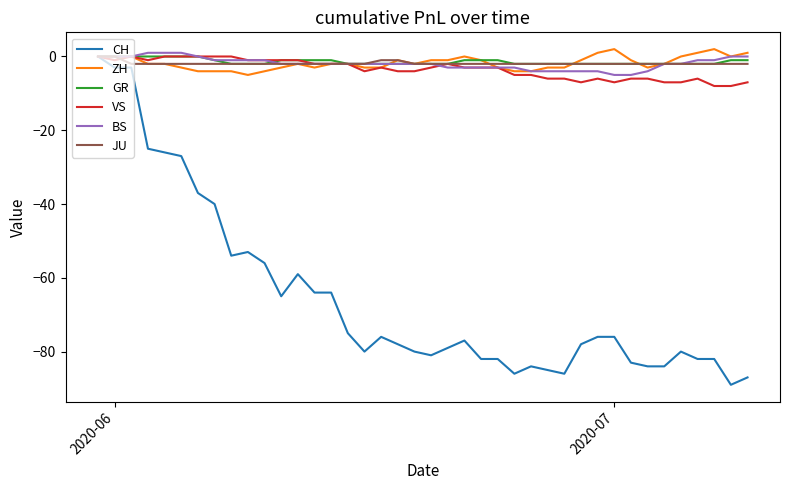

What is the difference between the second highest and second lowest values in the VS series?

8